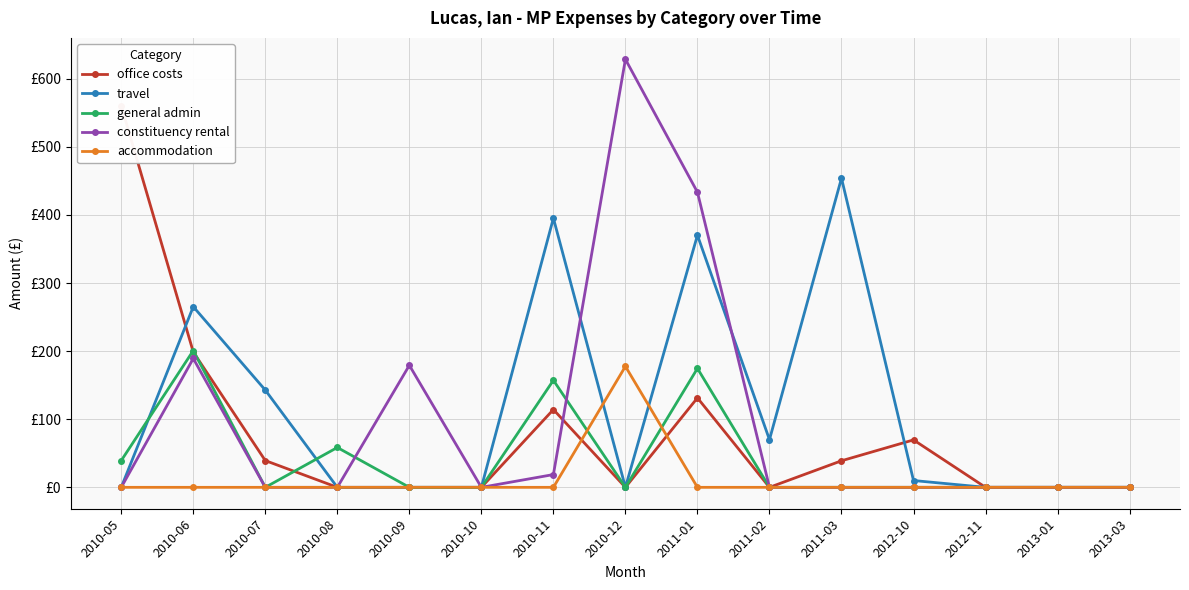

Which series has the largest range (max minus min)?

constituency rental